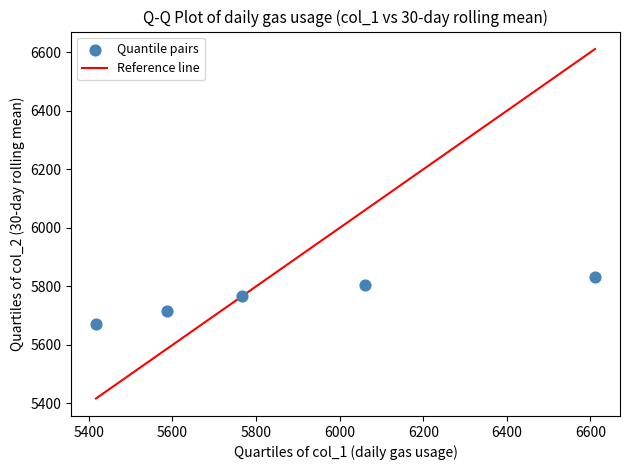

What is the average X value?

5888.6